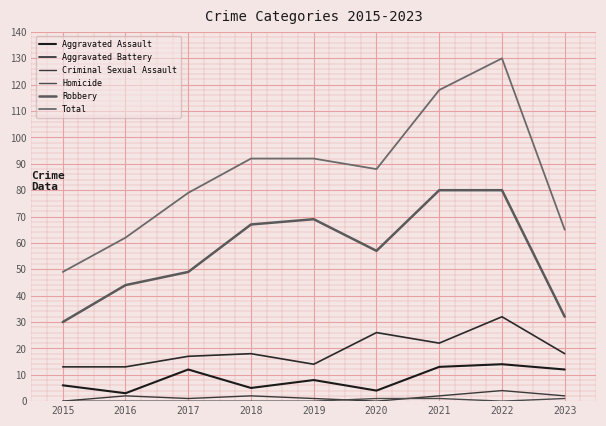

True or false: Aggravated Assault and Criminal Sexual Assault cross at least once.

False